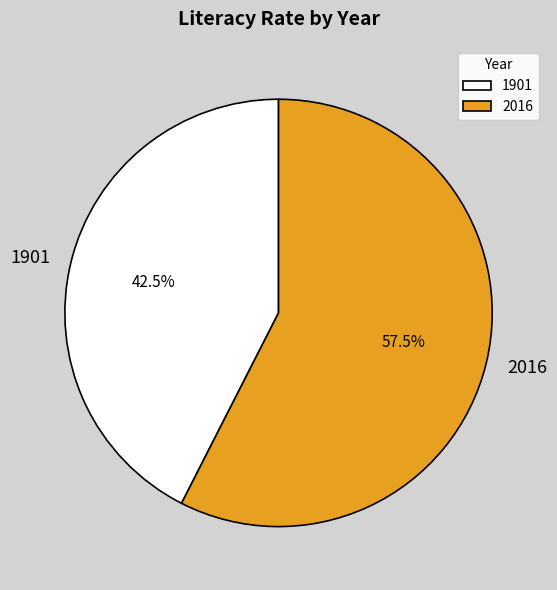

Combined, do 1901 and 2016 account for over 50%?

Yes